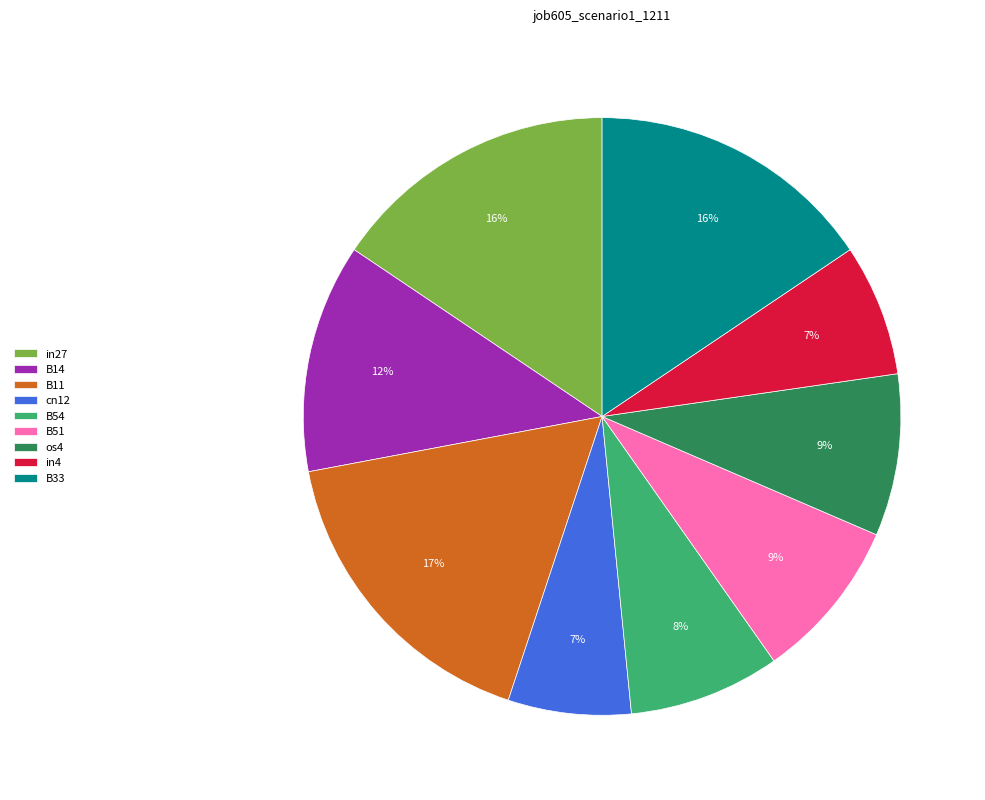

Count the number of slices in the pie.

9